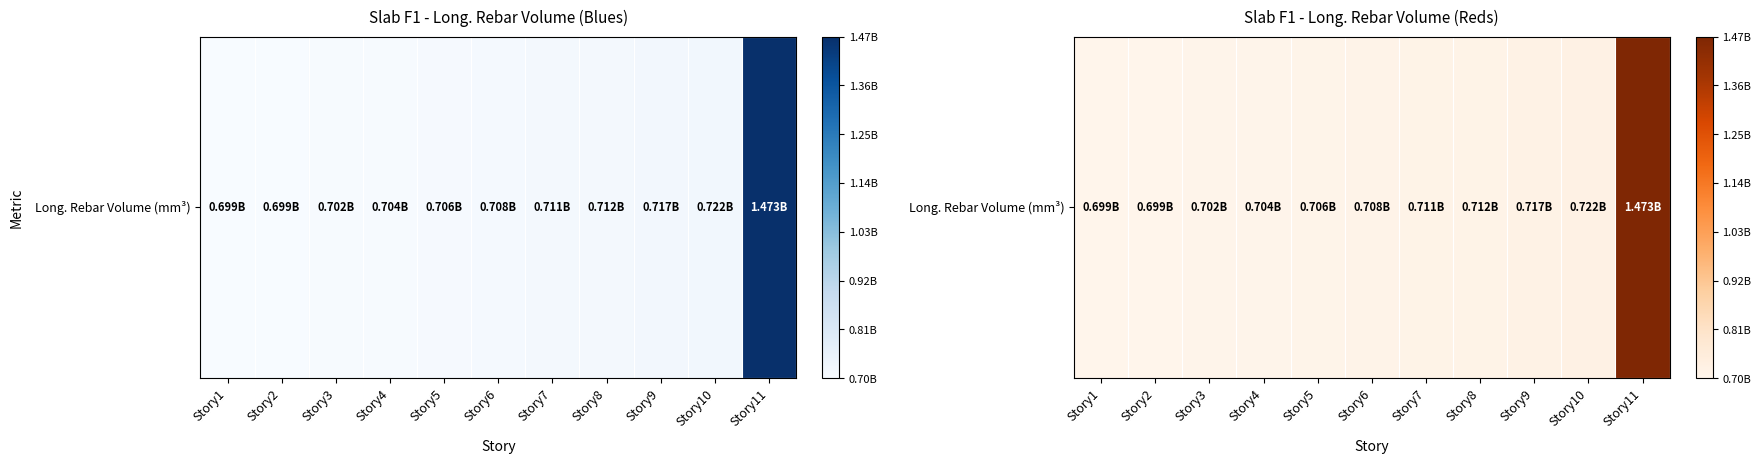

Which category has the highest value across all series?

Story11